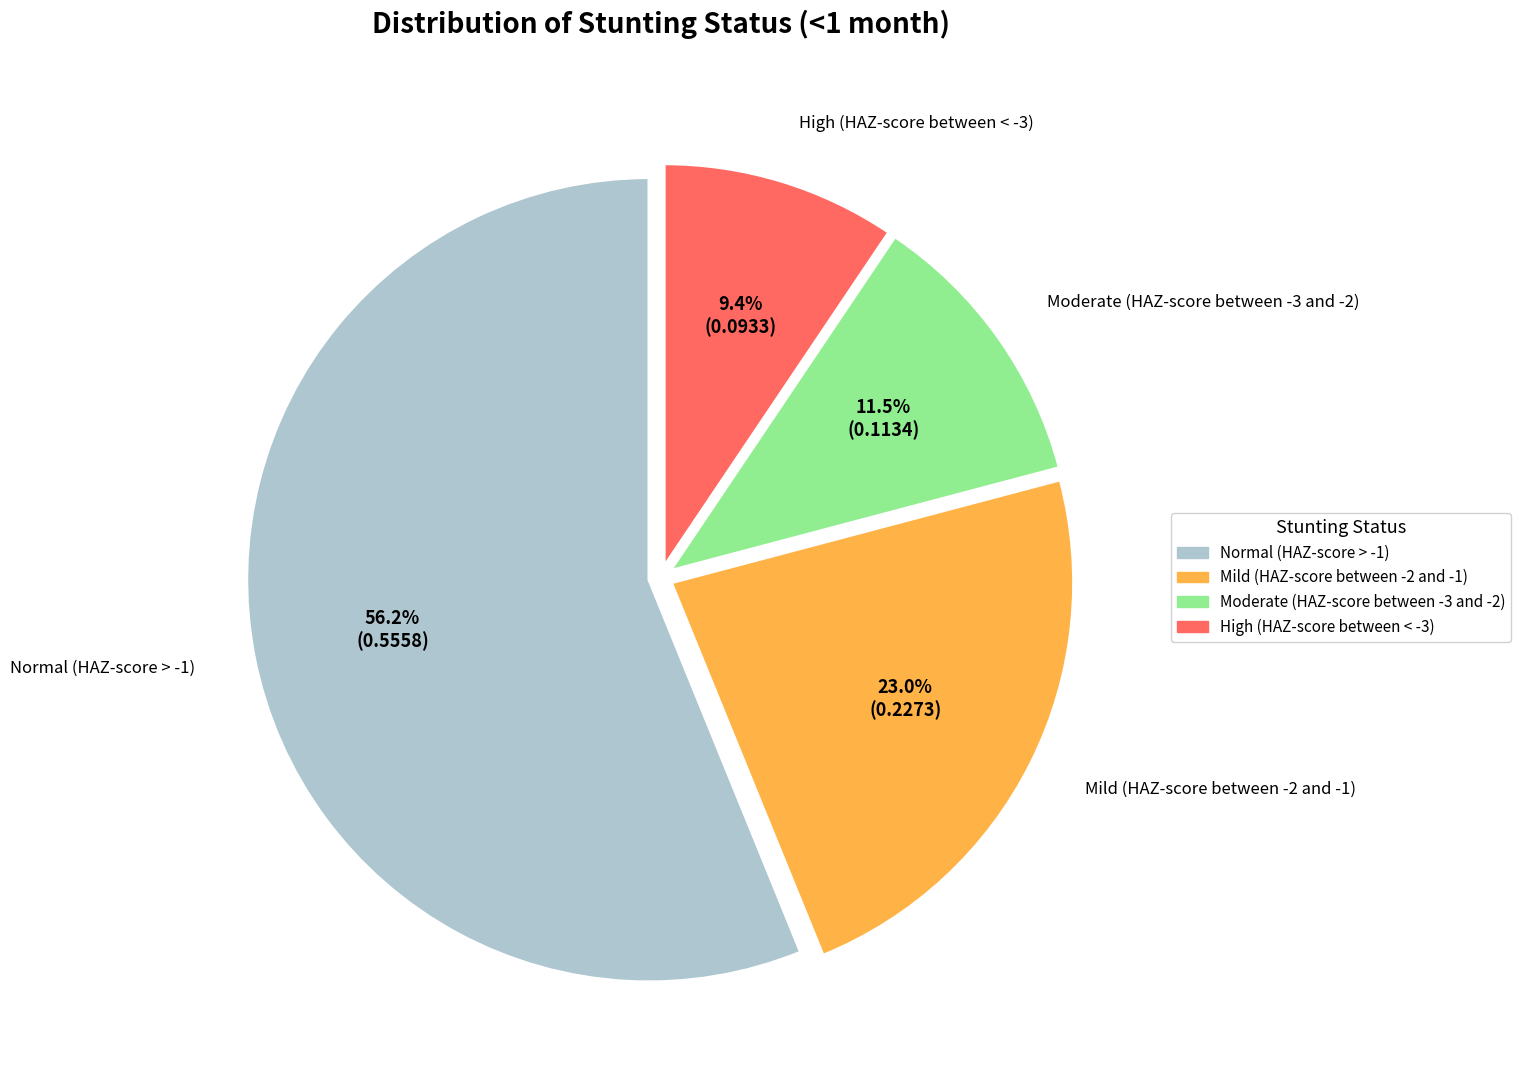

Rank the categories by value from highest to lowest.

Normal (HAZ-score > -1), Mild (HAZ-score between -2 and -1), Moderate (HAZ-score between -3 and -2), High (HAZ-score between < -3)